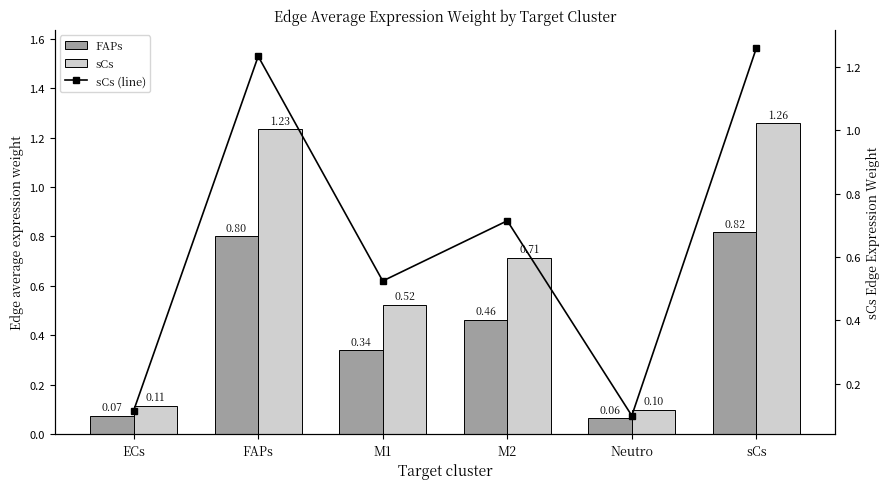

Reading left to right, transcribe all the data shown in this chart.

FAPs: ECs=0.1	FAPs=0.8	M1=0.3	M2=0.5	Neutro=0.1	sCs=0.8
sCs: ECs=0.1	FAPs=1.2	M1=0.5	M2=0.7	Neutro=0.1	sCs=1.3
sCs (line): ECs=0.1	FAPs=1.2	M1=0.5	M2=0.7	Neutro=0.1	sCs=1.3